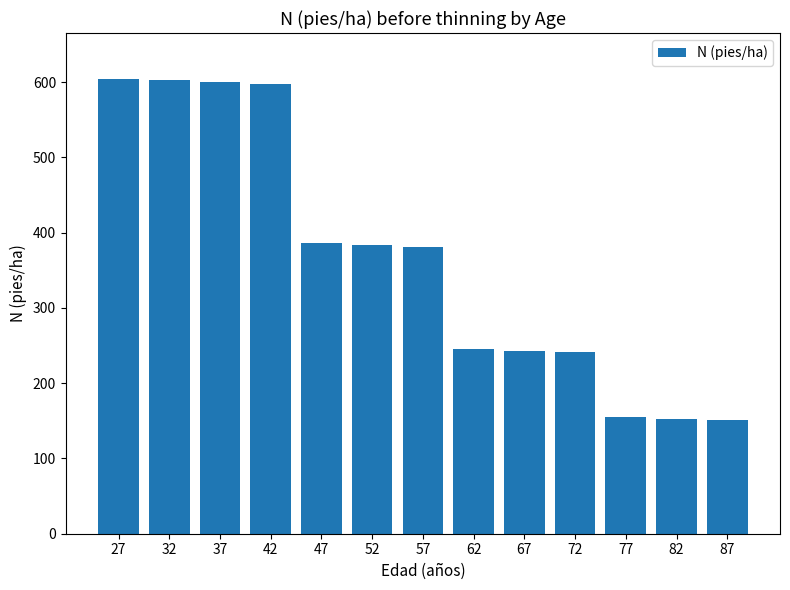

True or false: the data shows 606.8 at 52.

False